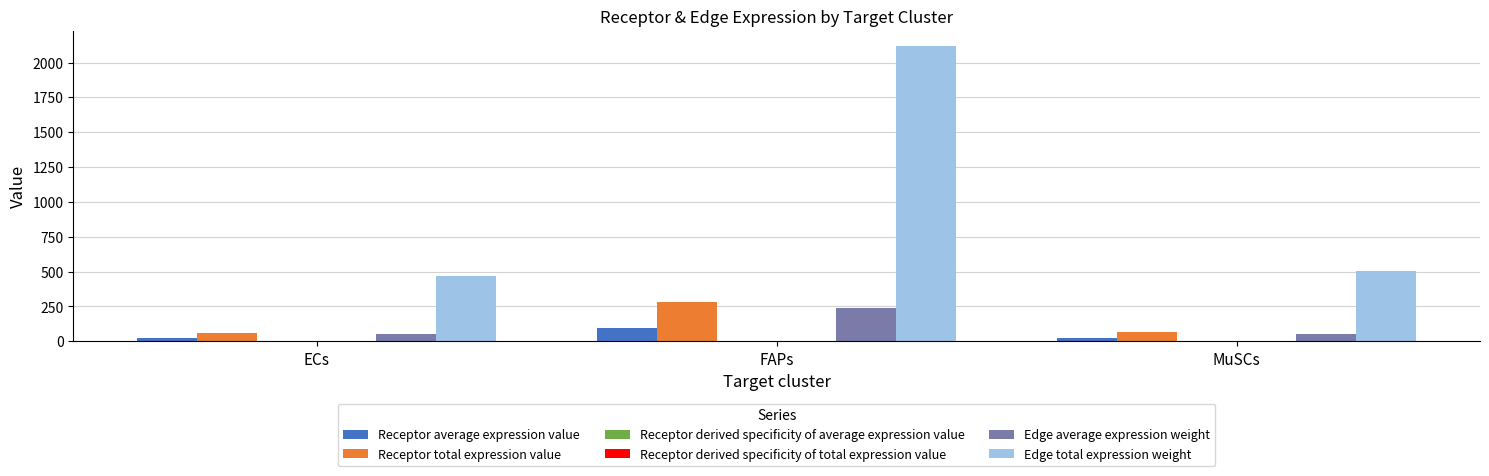

At which category does the chart reach its peak across all series?

FAPs